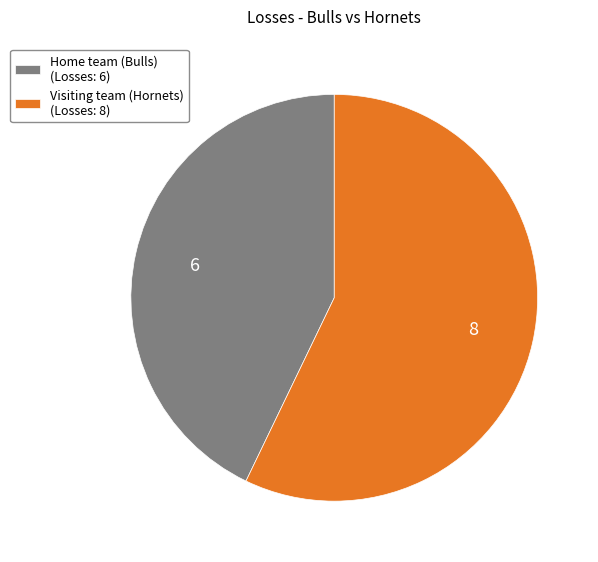

Which has a higher value, Visiting team (Hornets) (Losses: 8) or Home team (Bulls) (Losses: 6)?

Visiting team (Hornets) (Losses: 8)